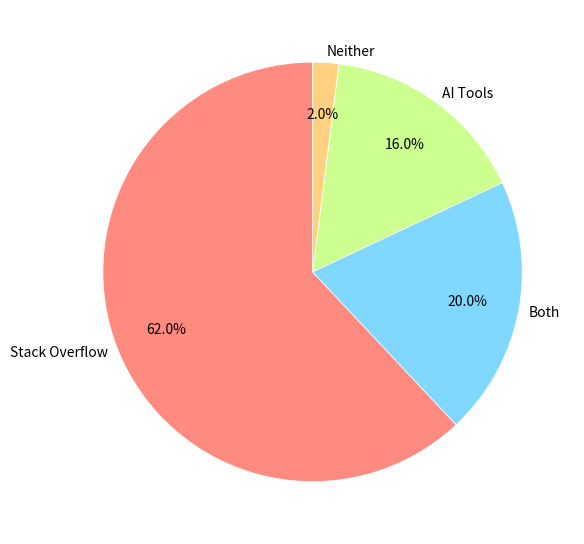

How many segments does this pie chart have?

4